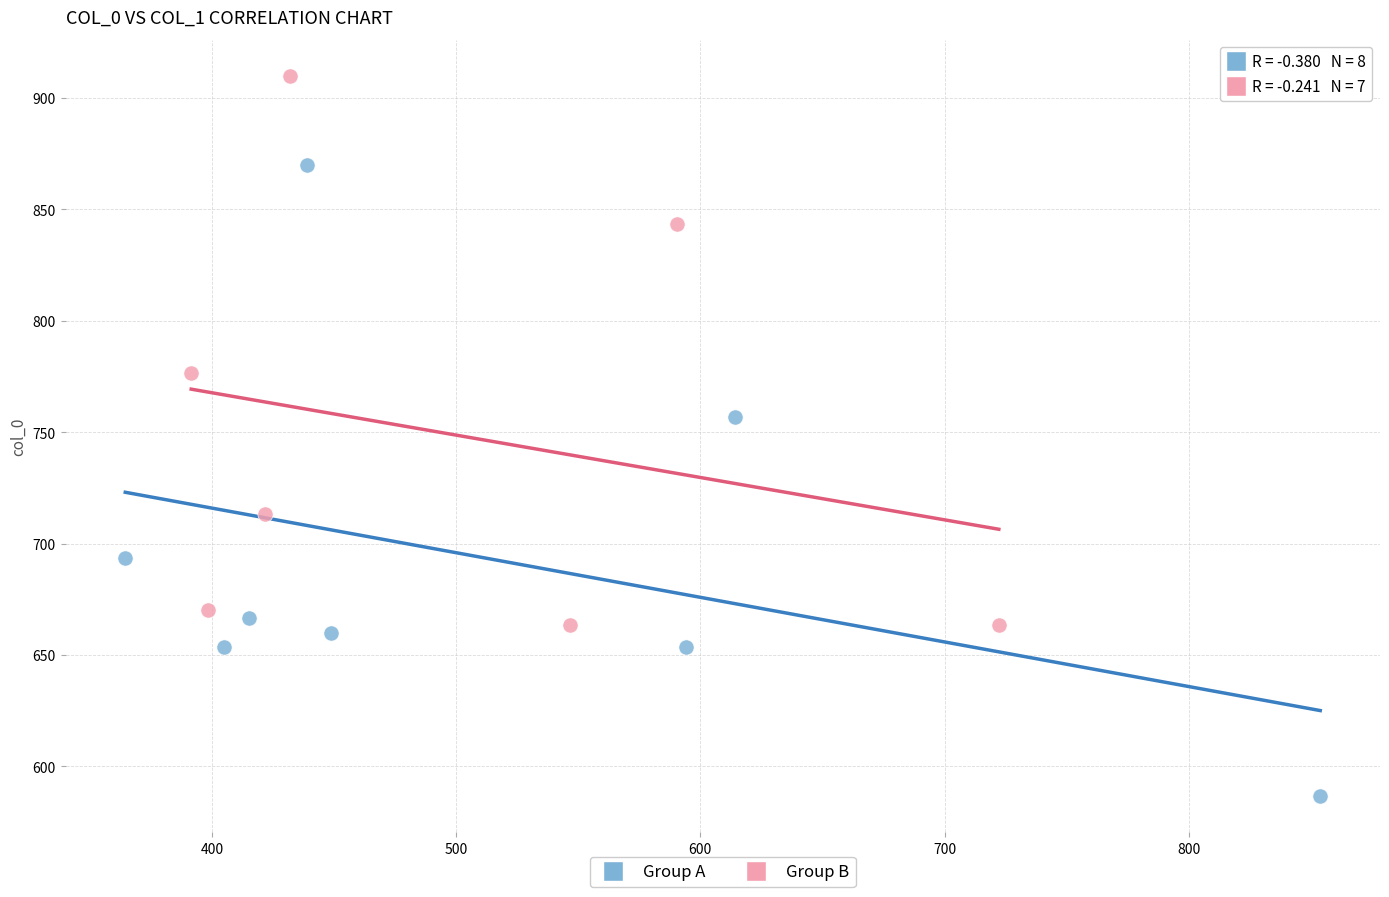

Which series contains the highest Y value?

Group B